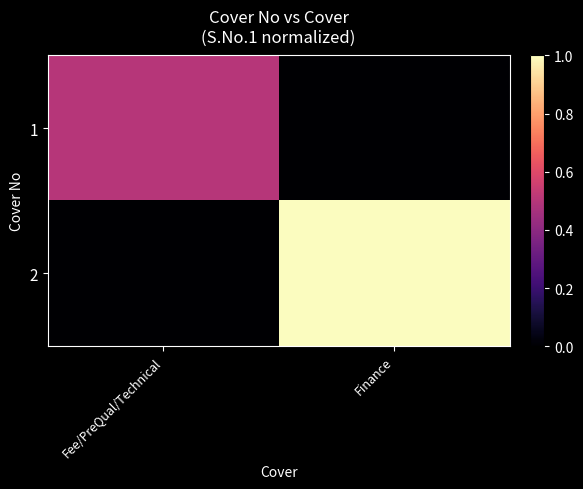

List the series in order of their peak value, lowest first.

1, 2